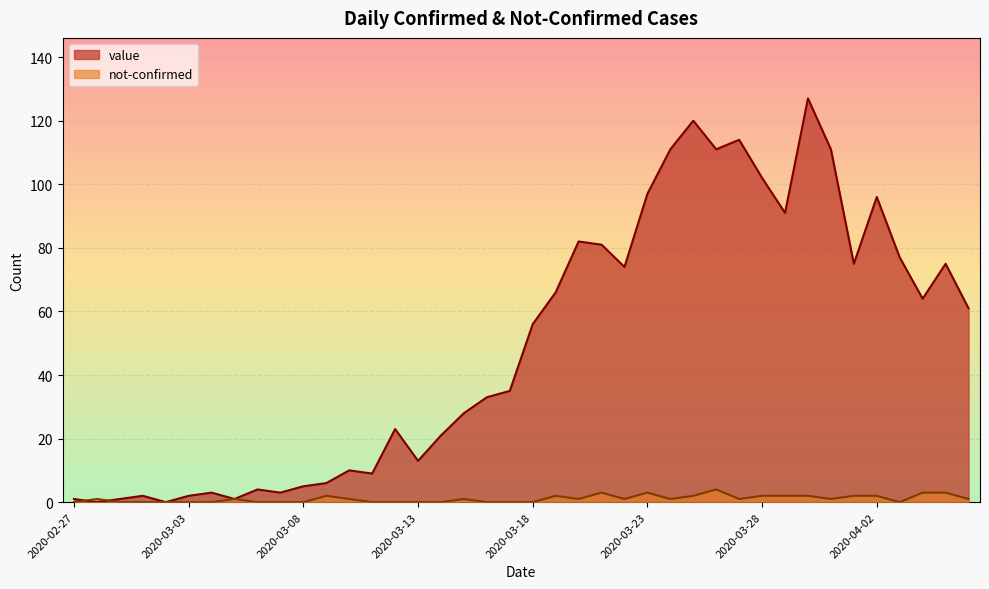

Reading left to right, extract all data points from this chart.

value: 2020-02-27=1	2020-02-28=0	2020-02-29=1	2020-03-01=2	2020-03-02=0	2020-03-03=2	2020-03-04=3	2020-03-05=1	2020-03-06=4	2020-03-07=3	2020-03-08=5	2020-03-09=6	2020-03-10=10	2020-03-11=9	2020-03-12=23	2020-03-13=13	2020-03-14=21	2020-03-15=28	2020-03-16=33	2020-03-17=35	2020-03-18=56	2020-03-19=66	2020-03-20=82	2020-03-21=81	2020-03-22=74	2020-03-23=97	2020-03-24=111	2020-03-25=120	2020-03-26=111	2020-03-27=114	2020-03-28=102	2020-03-29=91	2020-03-30=127	2020-03-31=111	2020-04-01=75	2020-04-02=96	2020-04-03=77	2020-04-04=64	2020-04-05=75	2020-04-06=61
not-confirmed: 2020-02-27=0	2020-02-28=1	2020-02-29=0	2020-03-01=0	2020-03-02=0	2020-03-03=0	2020-03-04=0	2020-03-05=1	2020-03-06=0	2020-03-07=0	2020-03-08=0	2020-03-09=2	2020-03-10=1	2020-03-11=0	2020-03-12=0	2020-03-13=0	2020-03-14=0	2020-03-15=1	2020-03-16=0	2020-03-17=0	2020-03-18=0	2020-03-19=2	2020-03-20=1	2020-03-21=3	2020-03-22=1	2020-03-23=3	2020-03-24=1	2020-03-25=2	2020-03-26=4	2020-03-27=1	2020-03-28=2	2020-03-29=2	2020-03-30=2	2020-03-31=1	2020-04-01=2	2020-04-02=2	2020-04-03=0	2020-04-04=3	2020-04-05=3	2020-04-06=1